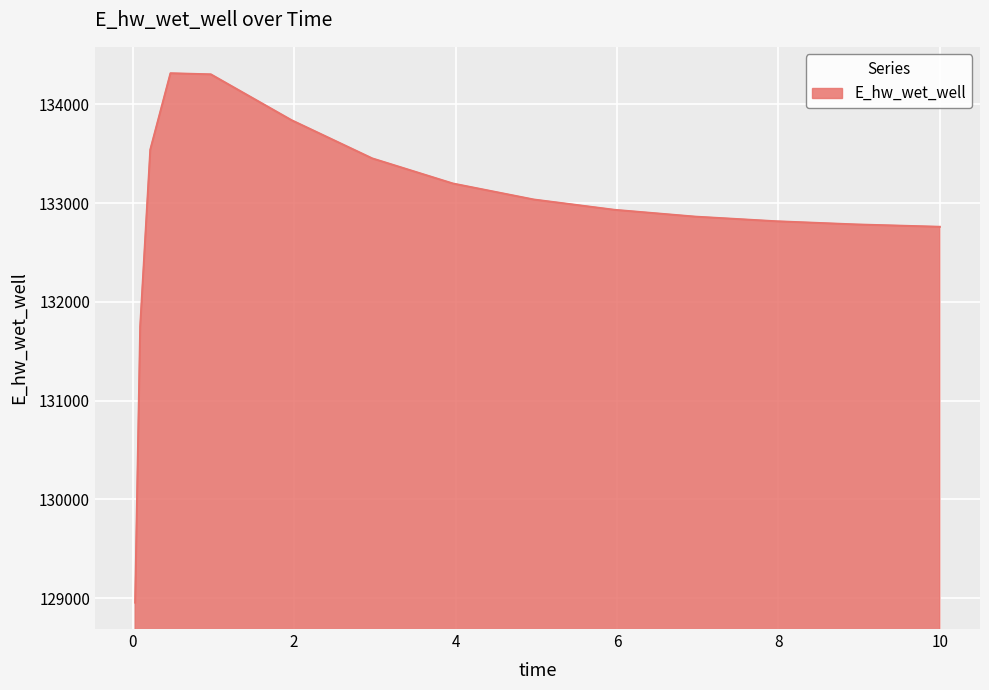

What is the maximum value shown in the chart?

134315.1